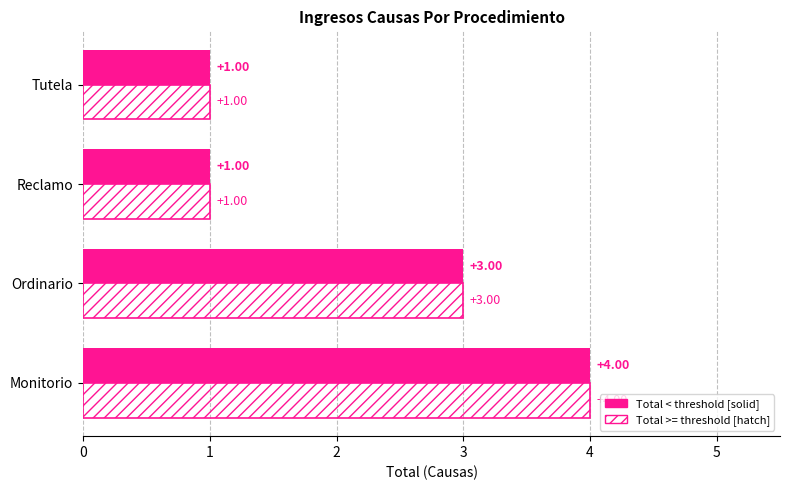

At which category is the sum across all series the highest?

Monitorio